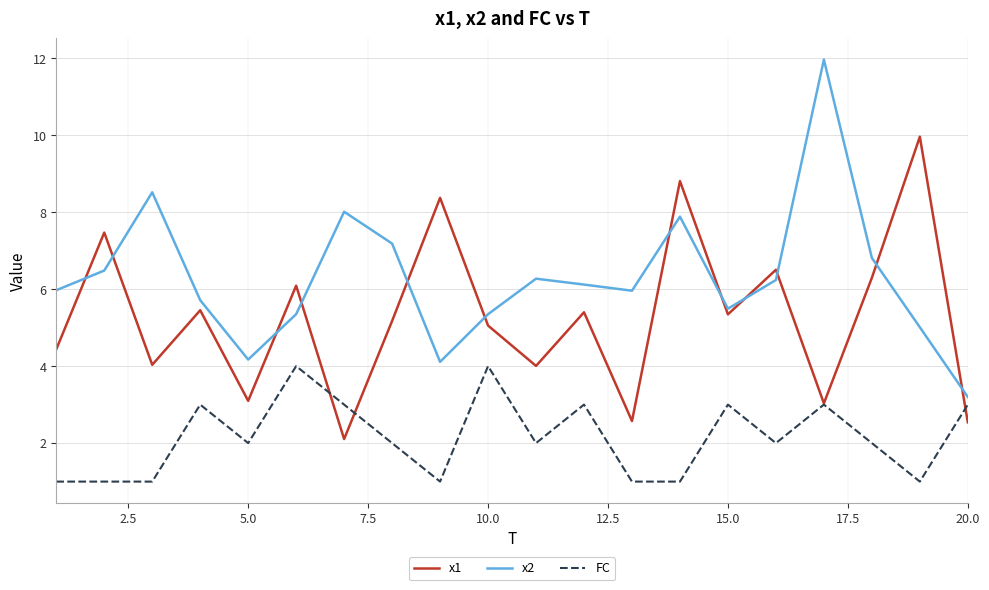

After their last crossing, which series has the higher values: x1 or x2?

x2